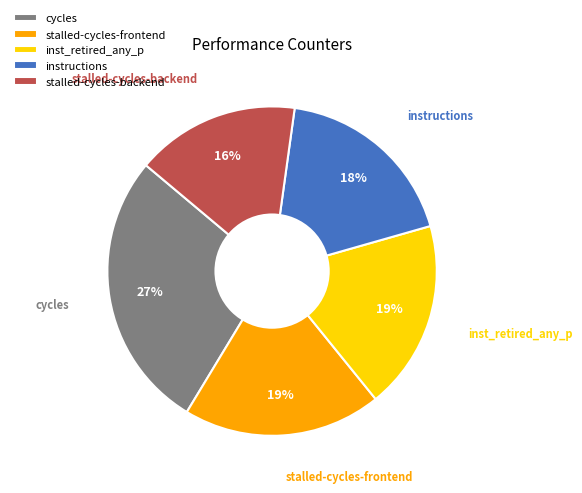

Is it true that instructions is 18% of the pie?

True